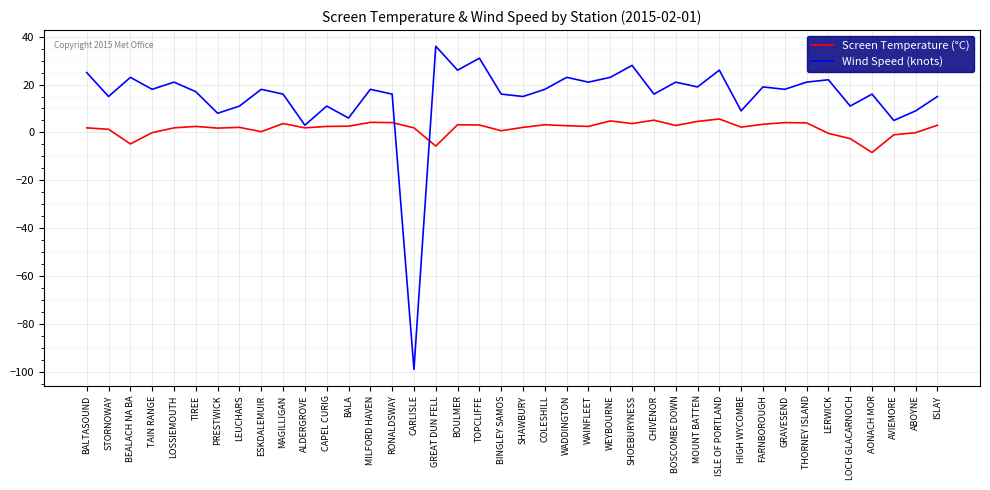

What are all the series names shown in the legend?

Screen Temperature (°C), Wind Speed (knots)